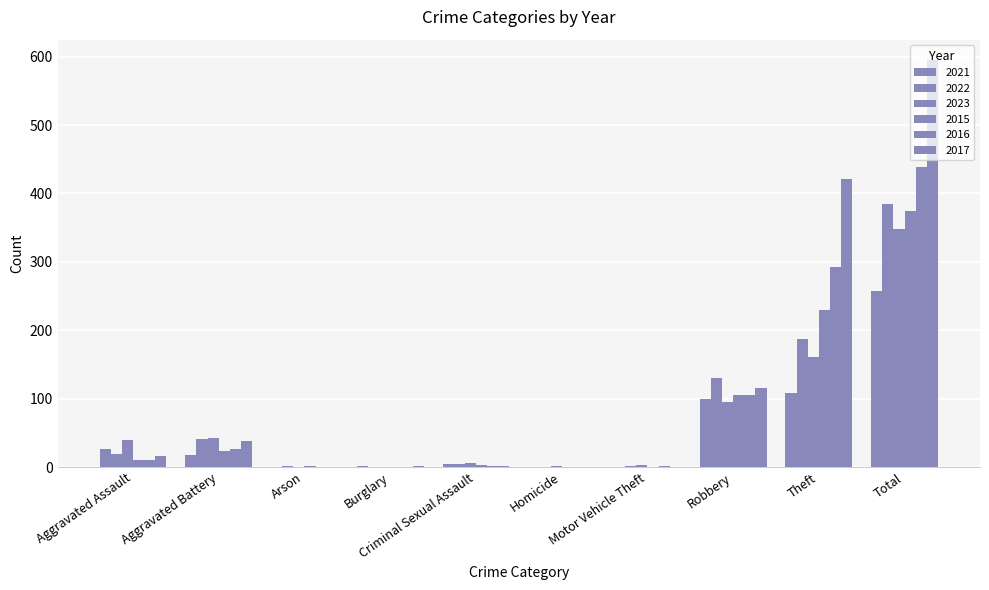

Reading left to right, what are all the values shown in this chart?

2021: 26	18	0	1	5	0	0	99	108	258
2022: 19	41	1	0	5	0	1	130	187	384
2023: 39	43	0	0	6	1	3	95	161	348
2015: 11	23	2	0	3	0	0	105	230	374
2016: 11	26	0	0	2	0	1	106	293	439
2017: 17	38	0	1	2	0	0	116	421	595